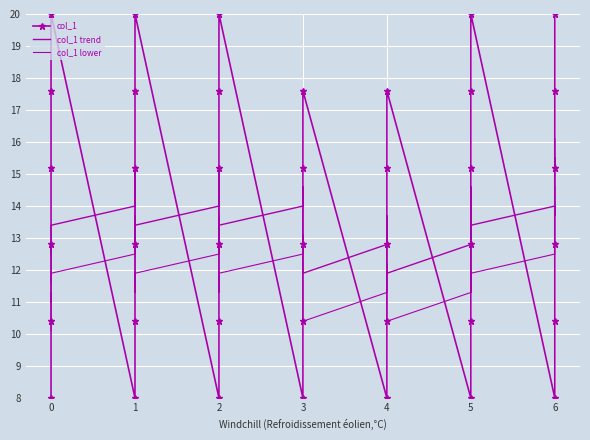

True or false: col_1 has a value of 2.7 at 1.

False